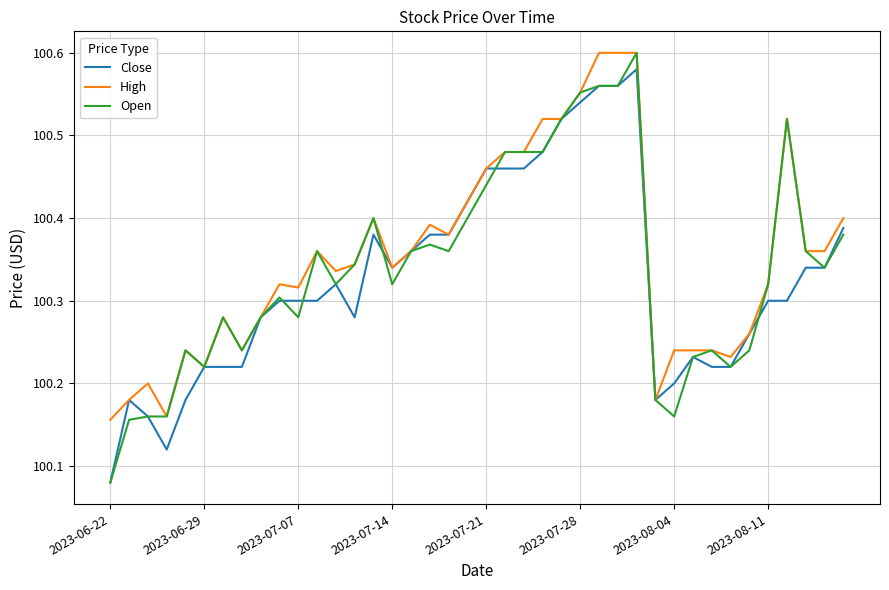

Which series has the widest spread of values?

Open